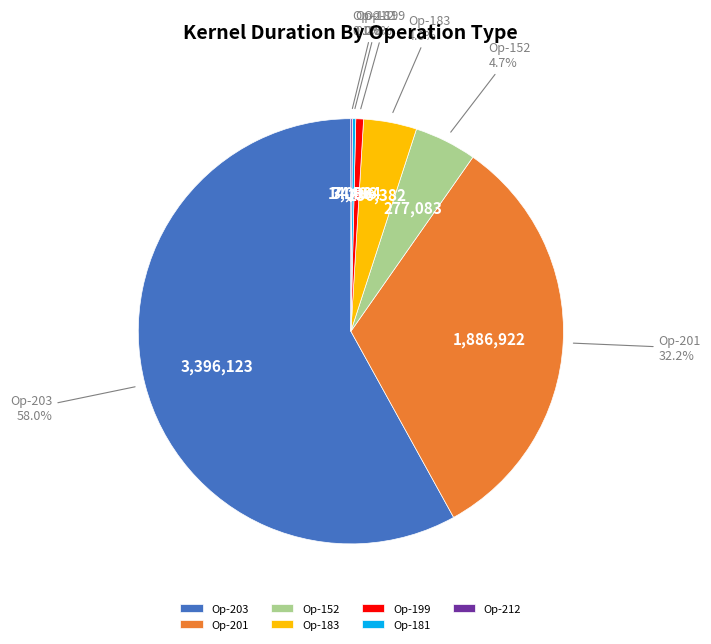

What is the largest slice in the pie chart?

Op-203